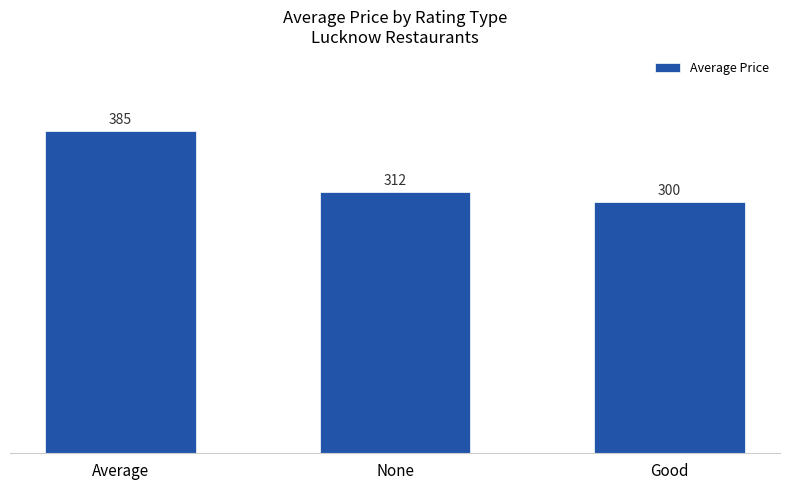

The chart shows a value of 420.4 at None. True or false?

False